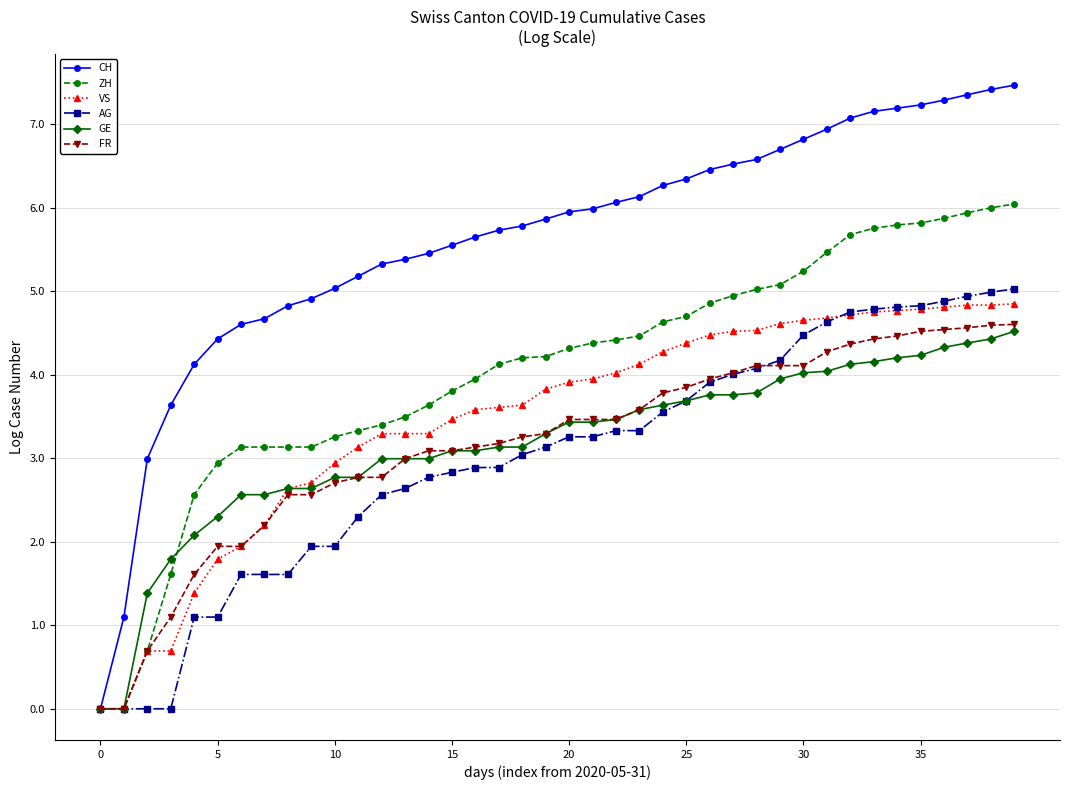

What are all the series names shown in the legend?

CH, ZH, VS, AG, GE, FR